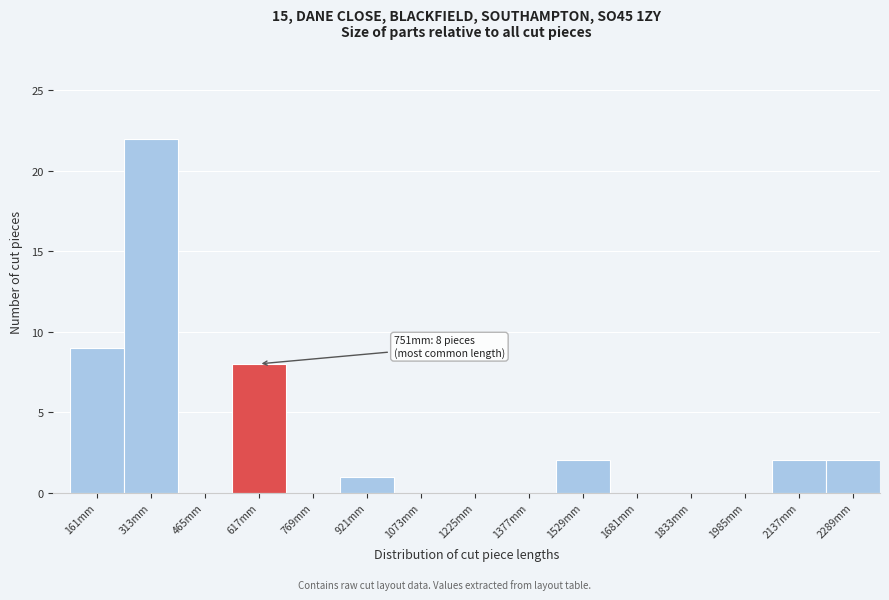

Reading left to right, transcribe all the data shown in this chart.

161mm=9	313mm=22	465mm=0	617mm=8	769mm=0	921mm=1	1073mm=0	1225mm=0	1377mm=0	1529mm=2	1681mm=0	1833mm=0	1985mm=0	2137mm=2	2289mm=2